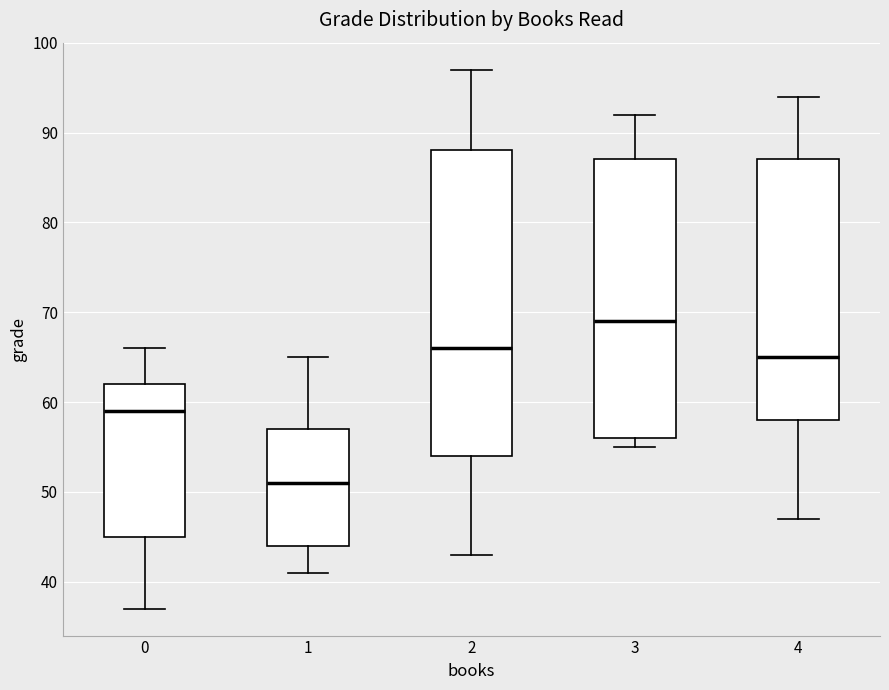

Comparing the boxes themselves (not the whiskers), which one is the tallest?

2